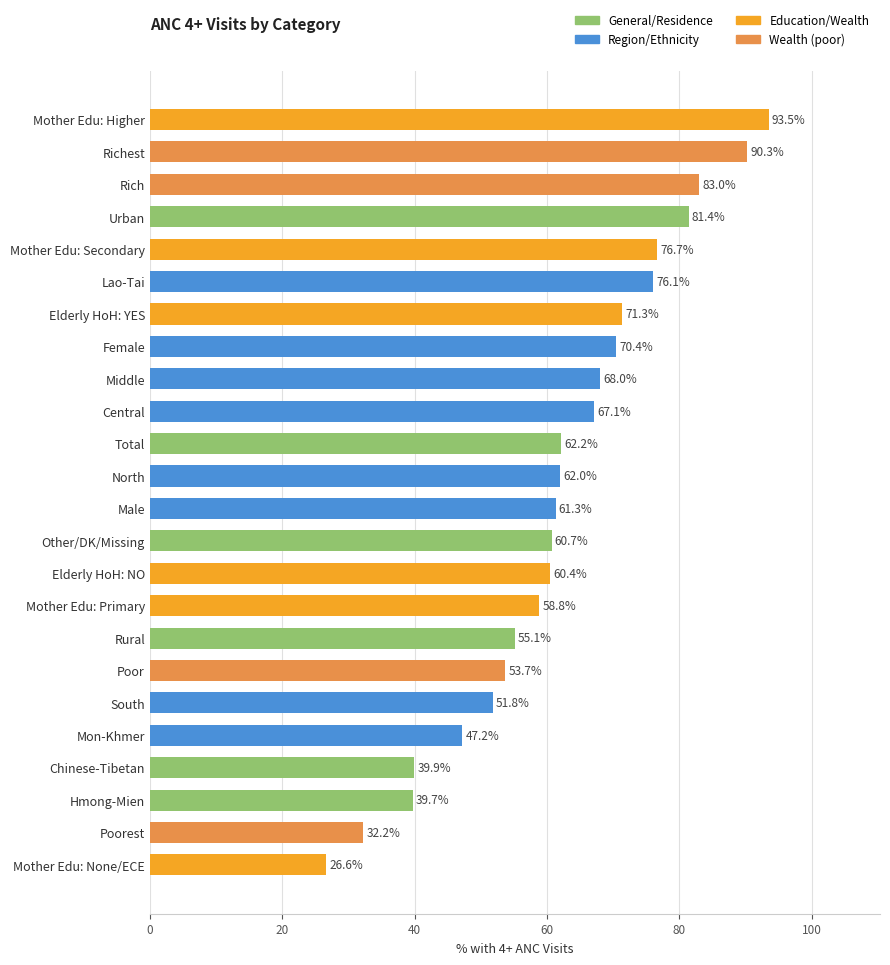

What is the change in value from Mother Edu: Secondary to Lao-Tai?

-0.6